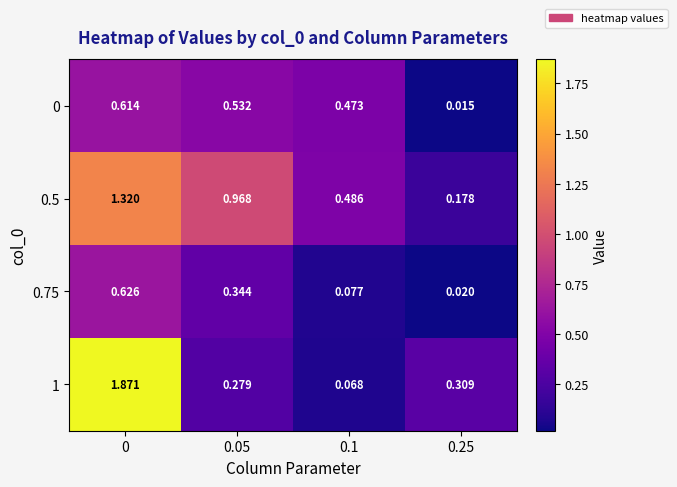

Reading left to right, what are all the values shown in this chart?

0: 0=0.6	0.05=0.5	0.1=0.5	0.25=0.0
0.5: 0=1.3	0.05=1.0	0.1=0.5	0.25=0.2
0.75: 0=0.6	0.05=0.3	0.1=0.1	0.25=0.0
1: 0=1.9	0.05=0.3	0.1=0.1	0.25=0.3